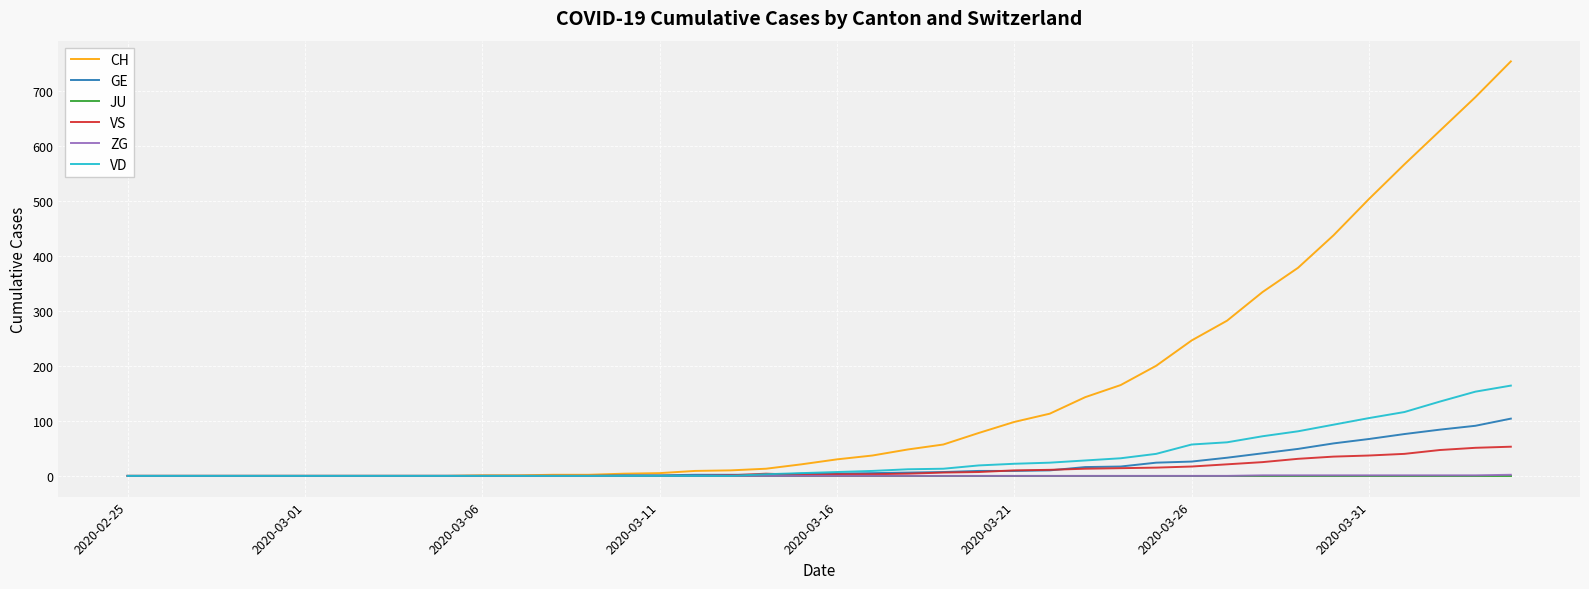

Which series has the widest spread of values?

CH